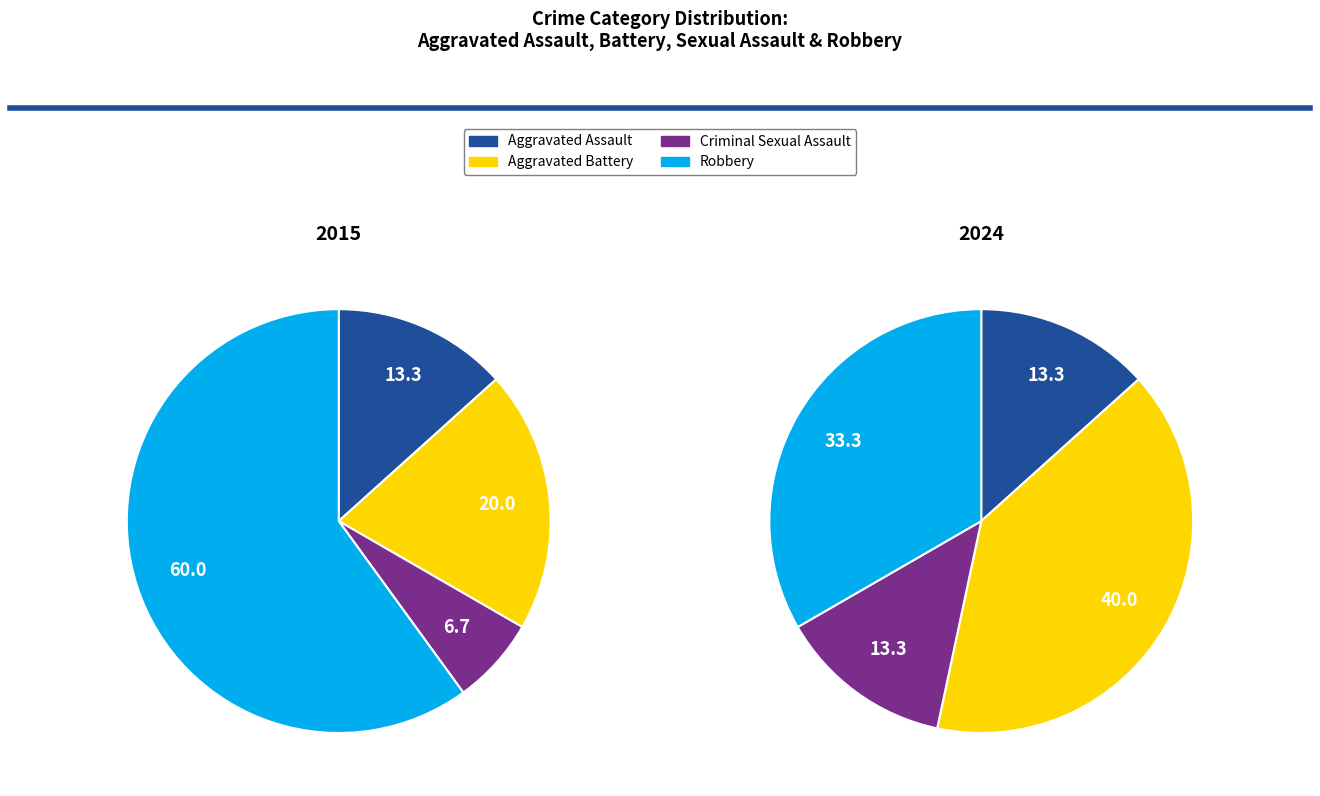

What percentage is NOT represented by Aggravated Assault?

86.7%